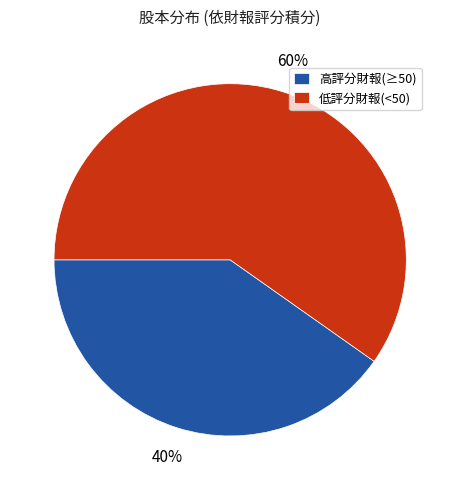

How many slices are in this pie chart?

2